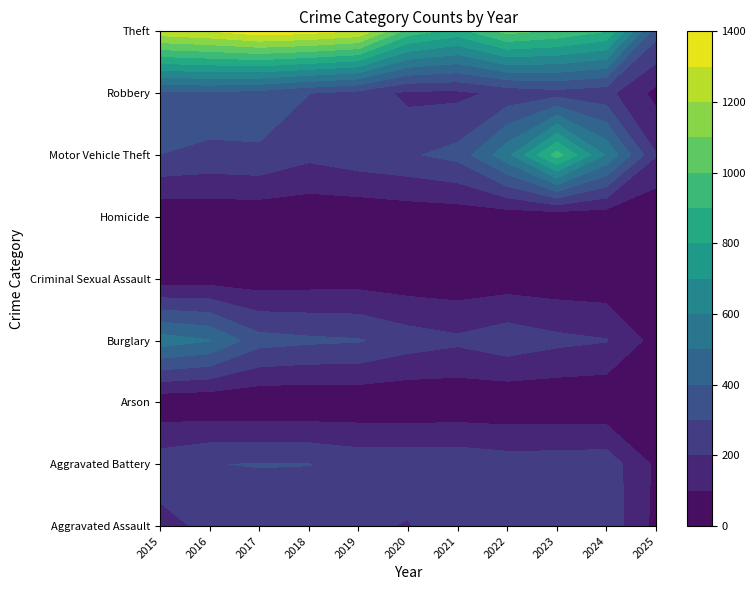

What is the difference between the maximum and second lowest values in the Motor Vehicle Theft series?

718